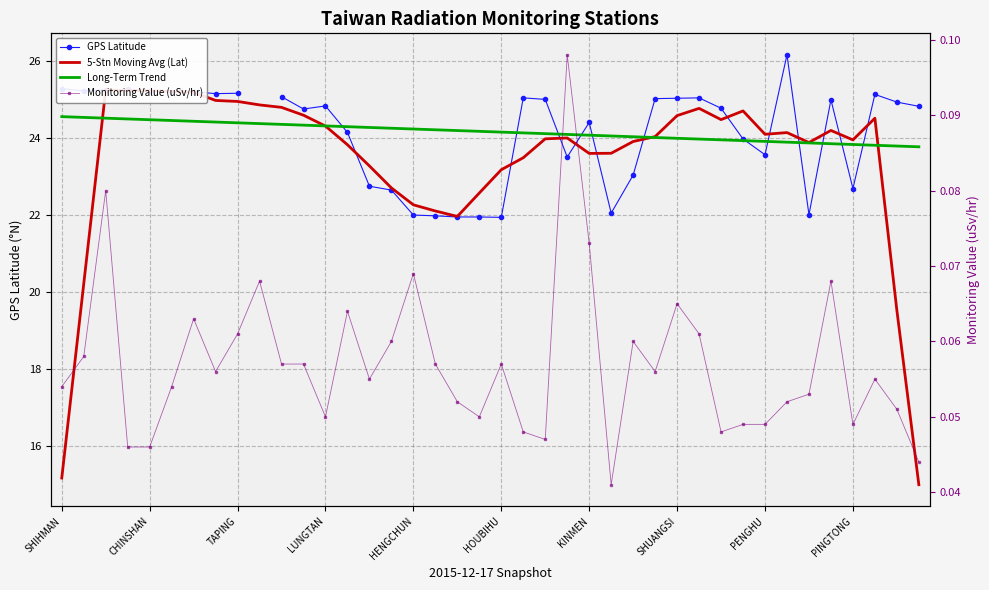

True or false: GPS Latitude and Long-Term Trend cross at least once.

True